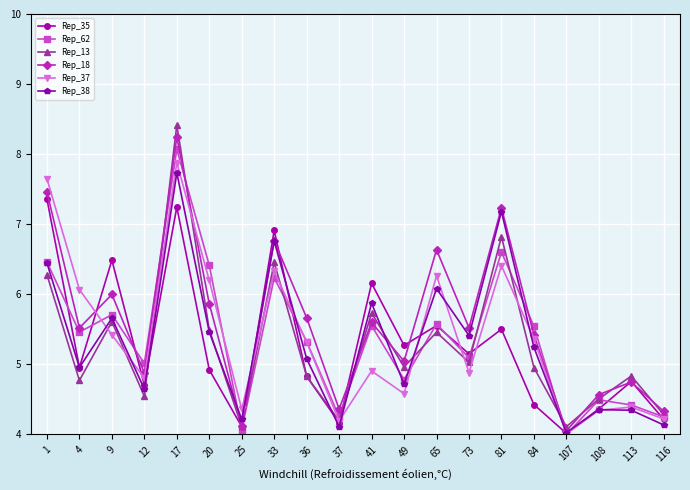

At which label does Rep_37 reach its minimum?

107